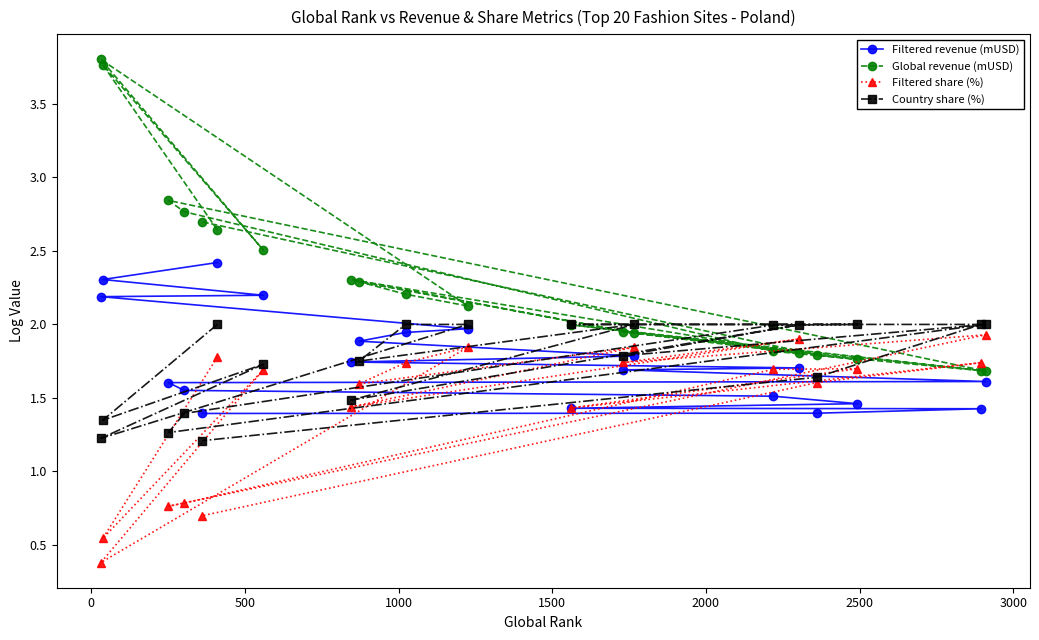

What is the difference between the second highest and minimum values in the Filtered share (%) series?

1.5